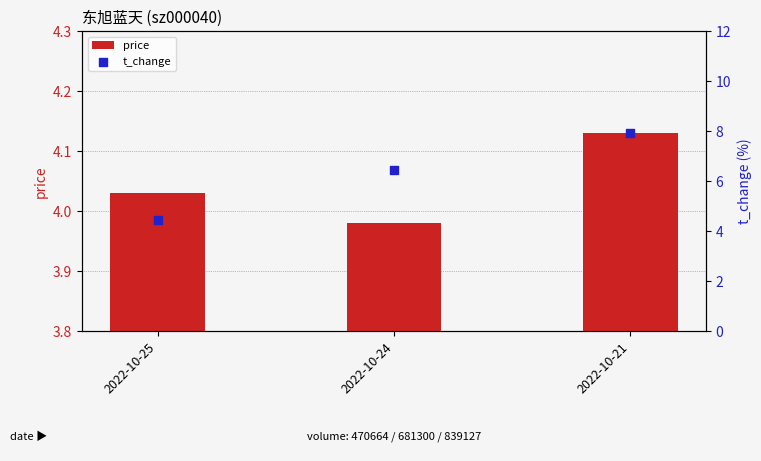

Which series reaches the minimum Y coordinate?

price